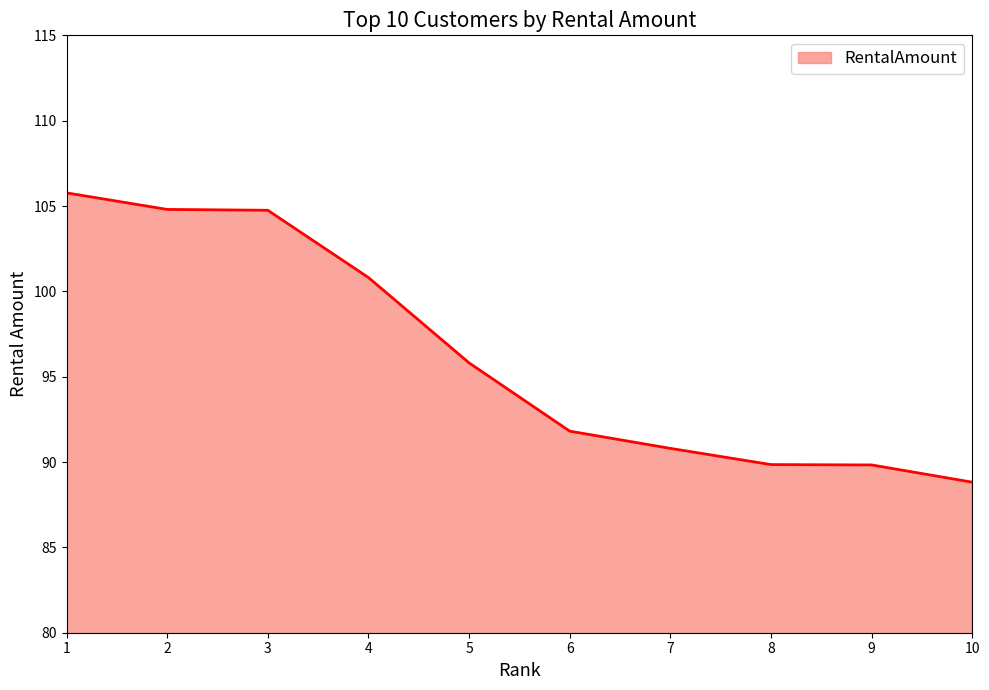

What is the average value?

96.3